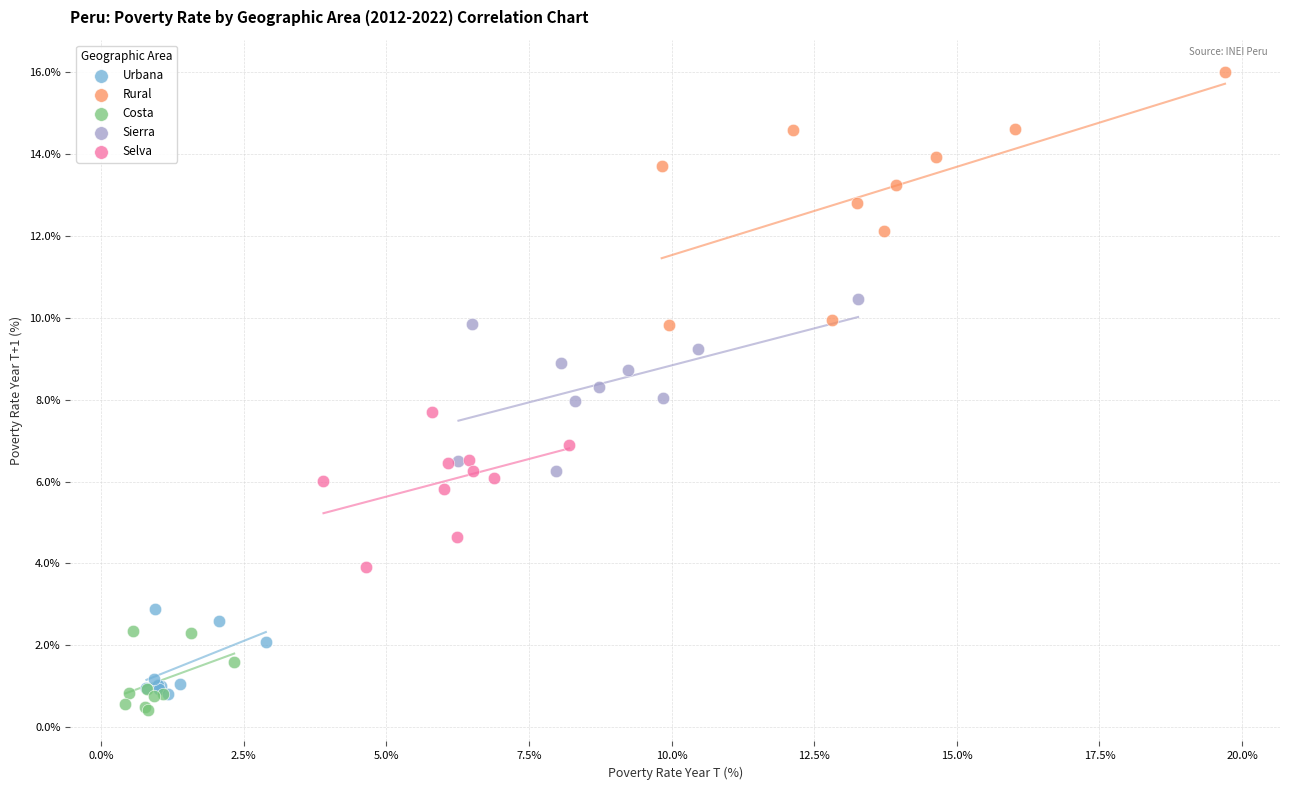

Which series reaches the maximum Y coordinate?

Rural